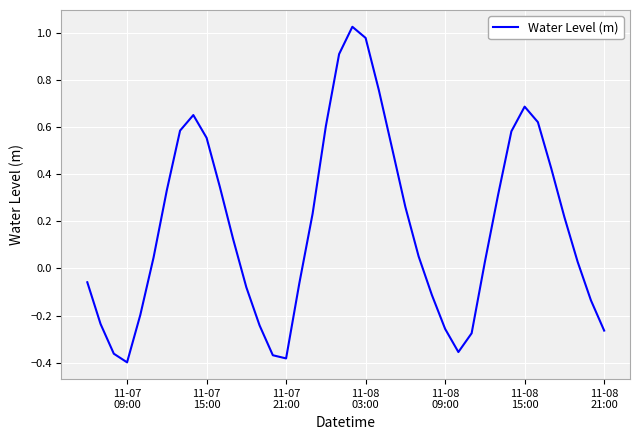

What is the difference between the maximum and minimum values?

1.4